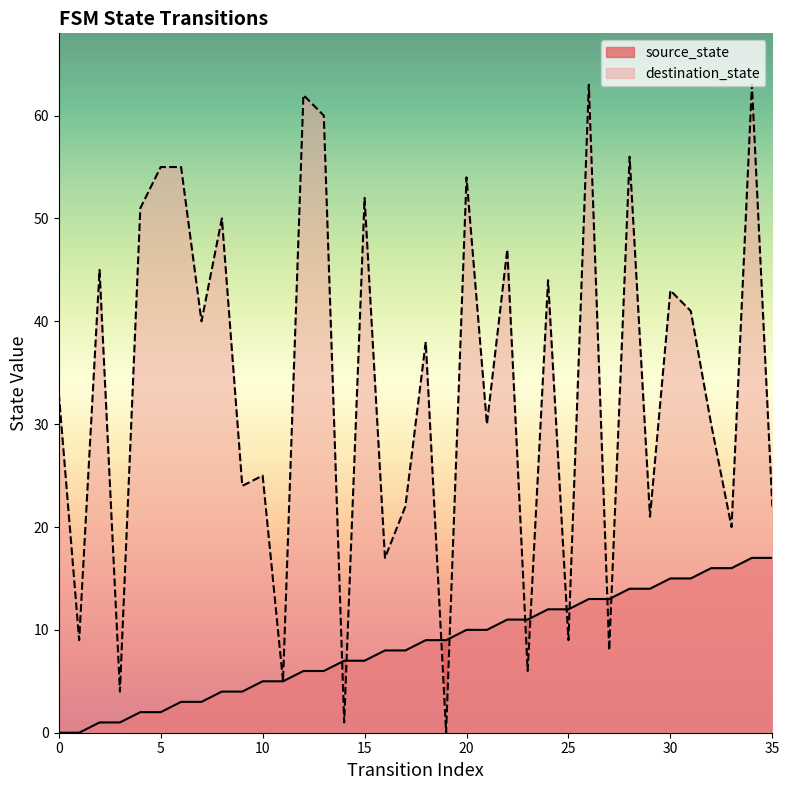

Between which two adjacent categories do destination_state and source_state first intersect?

13 and 14